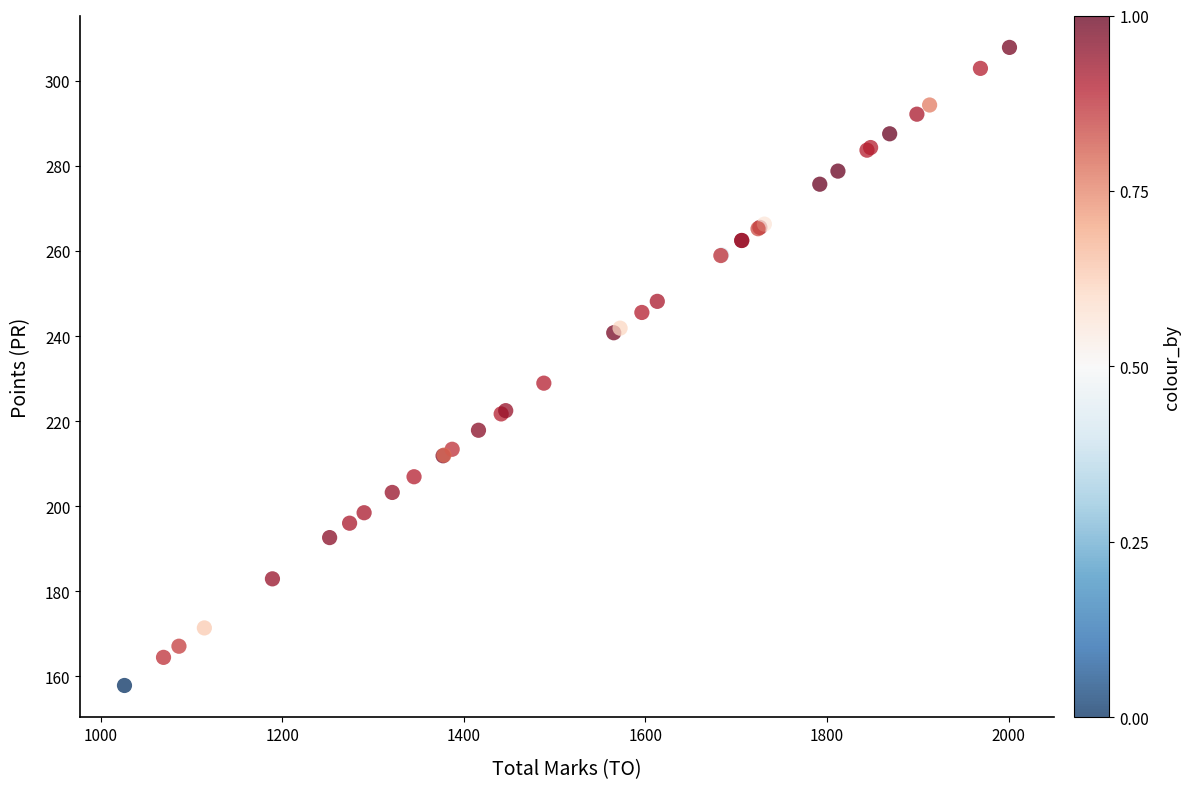

What Y value in the scatter plot is closest to 232?

228.9